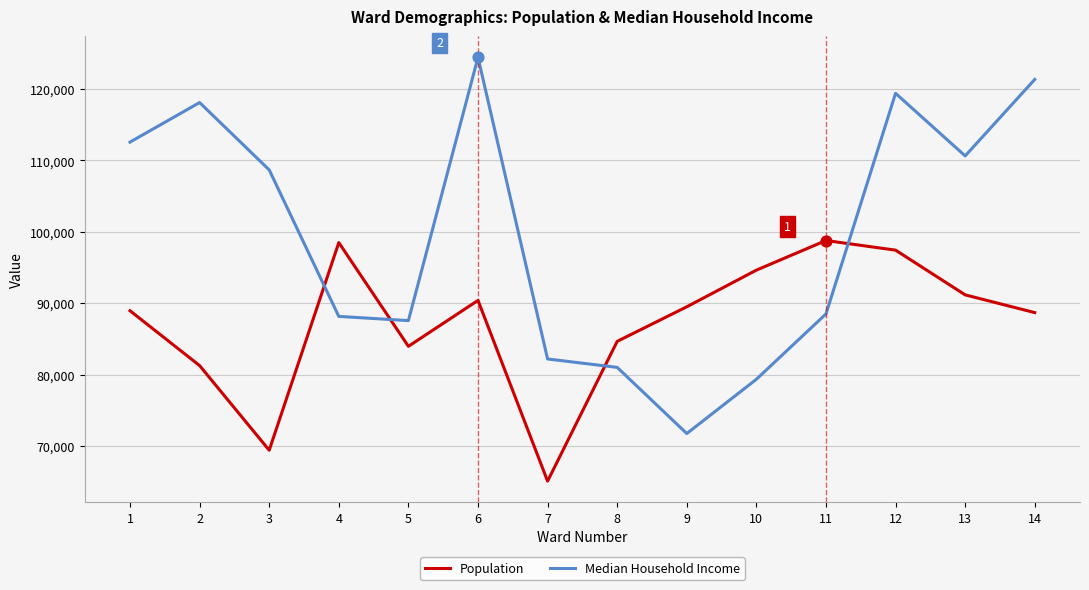

Is the value of Population at 10 greater than the value of Median Household Income at 4?

Yes